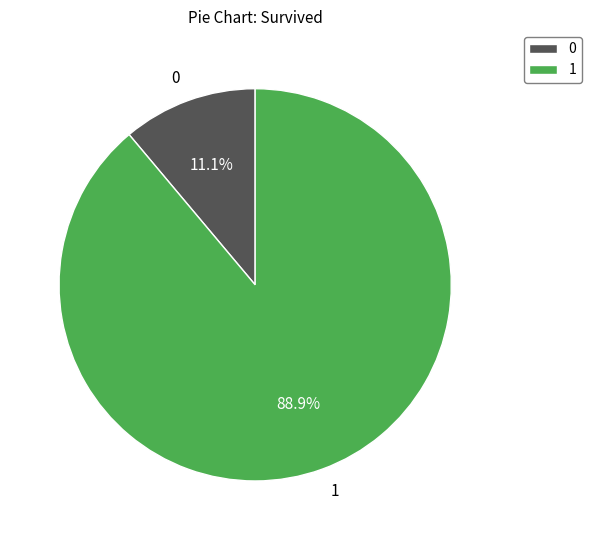

Between 1 and 0, which is larger?

1